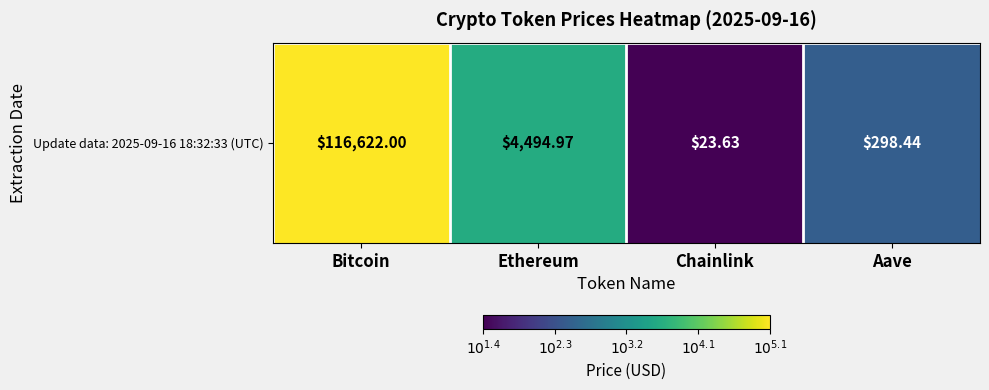

Reading left to right, extract all data points from this chart.

5.1	3.7	1.4	2.5